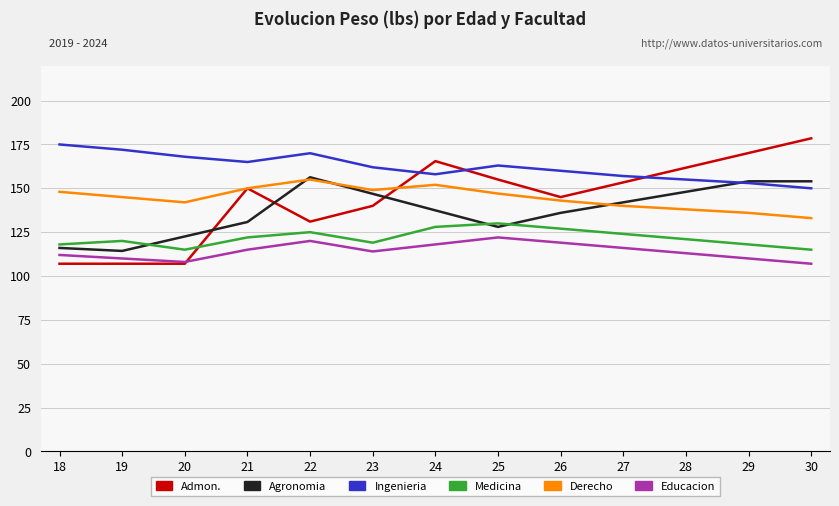

Which category has the highest value in the Agronomia series?

22